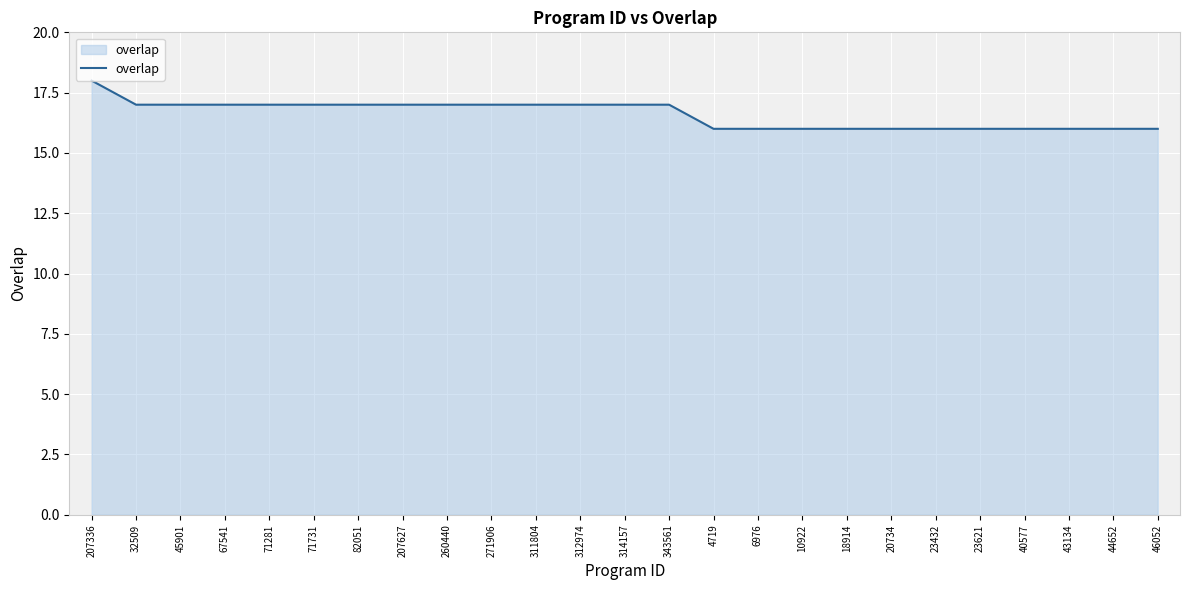

True or false: the data shows 17 at 207627.

True